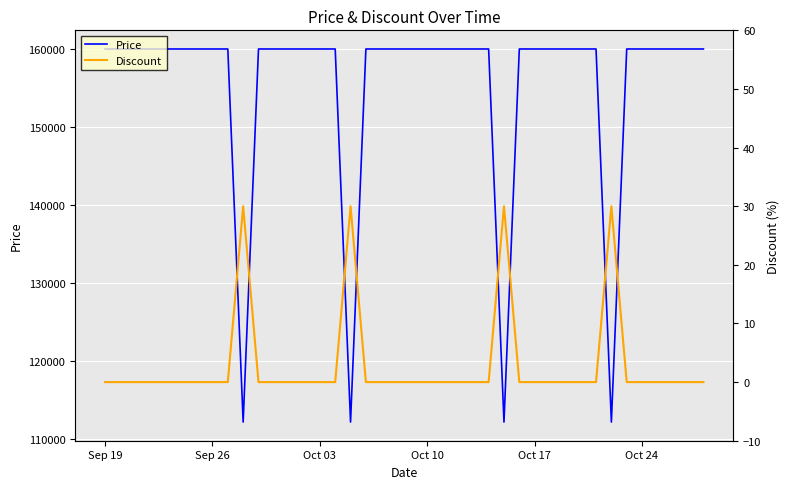

What is the maximum value for Price?

160000